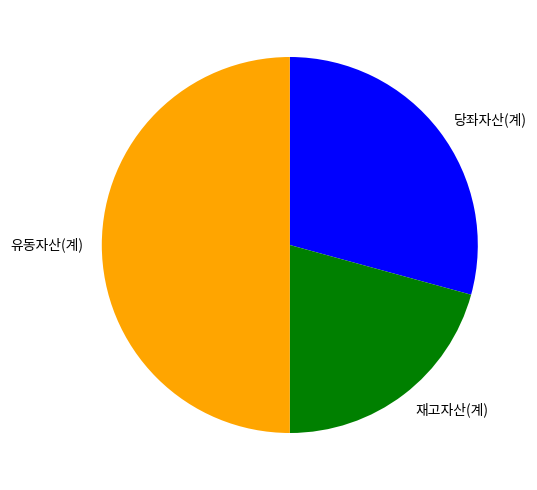

Approximately how many times larger is the value at 유동자산(계) compared to 재고자산(계)?

2.4